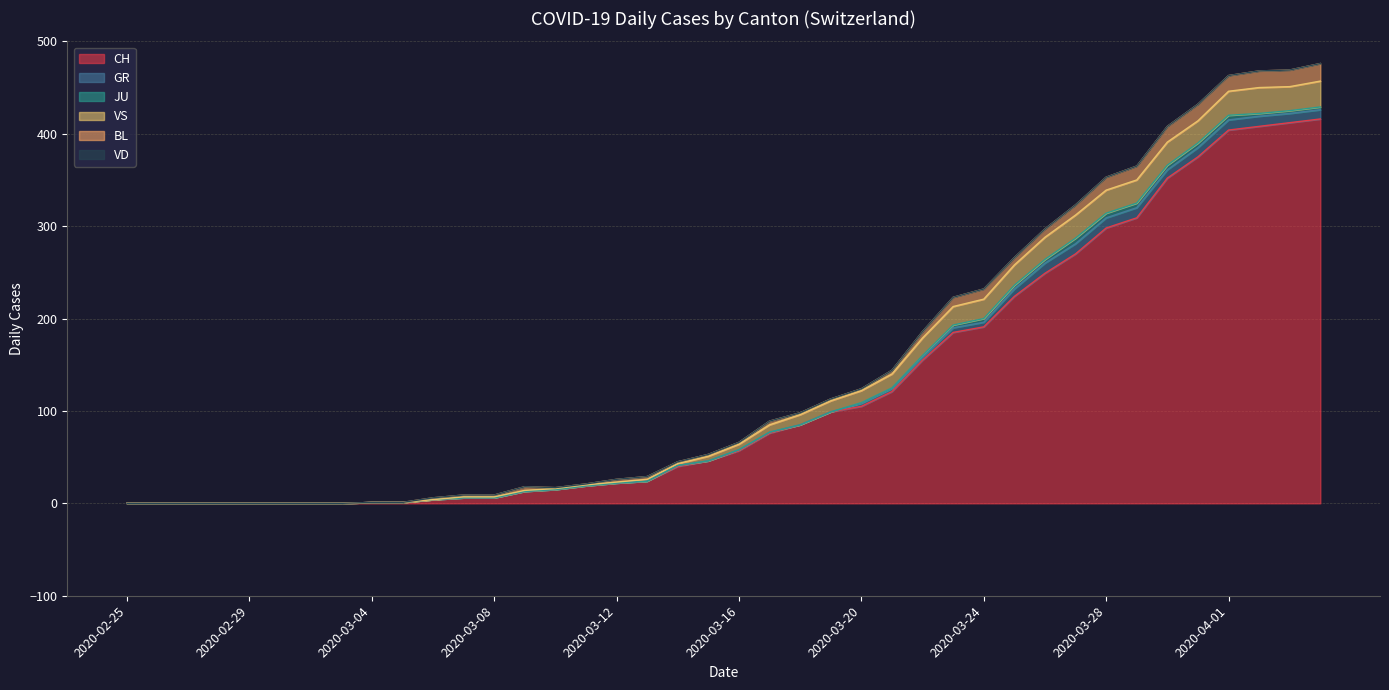

What is the sum of the GR values at 2020-03-10 and 2020-03-23?

5